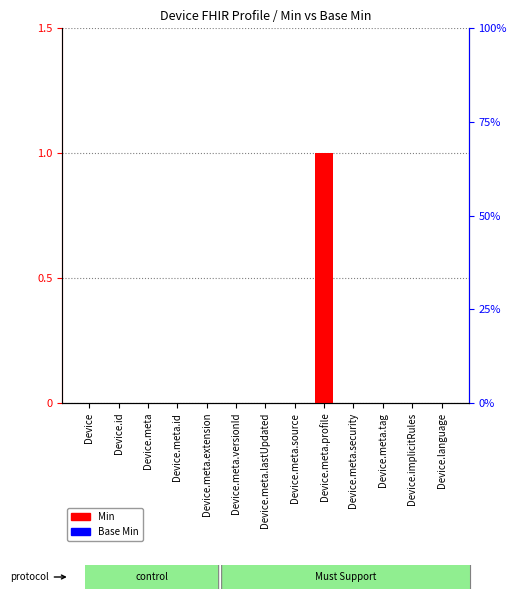

Reading left to right, list all the values displayed in this chart.

Min: Device=0	Device.id=0	Device.meta=0	Device.meta.id=0	Device.meta.extension=0	Device.meta.versionId=0	Device.meta.lastUpdated=0	Device.meta.source=0	Device.meta.profile=1	Device.meta.security=0	Device.meta.tag=0	Device.implicitRules=0	Device.language=0
Base Min: Device=0	Device.id=0	Device.meta=0	Device.meta.id=0	Device.meta.extension=0	Device.meta.versionId=0	Device.meta.lastUpdated=0	Device.meta.source=0	Device.meta.profile=0	Device.meta.security=0	Device.meta.tag=0	Device.implicitRules=0	Device.language=0